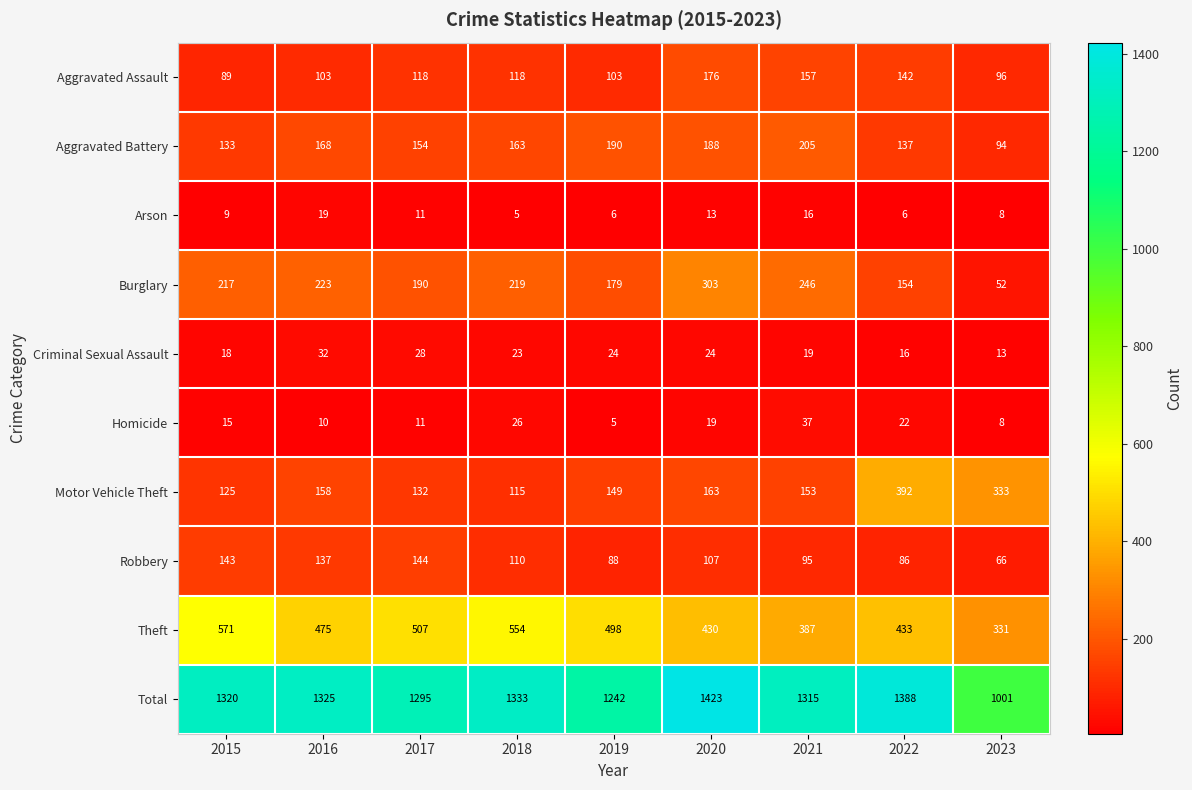

True or false: Aggravated Battery has a value of 88 at 2018.

False